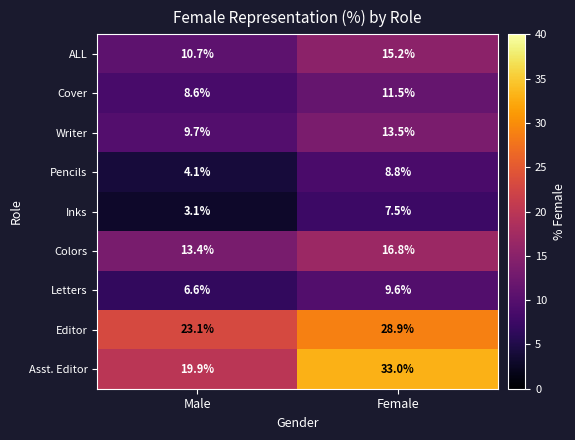

Which category has the highest value across all series?

Female